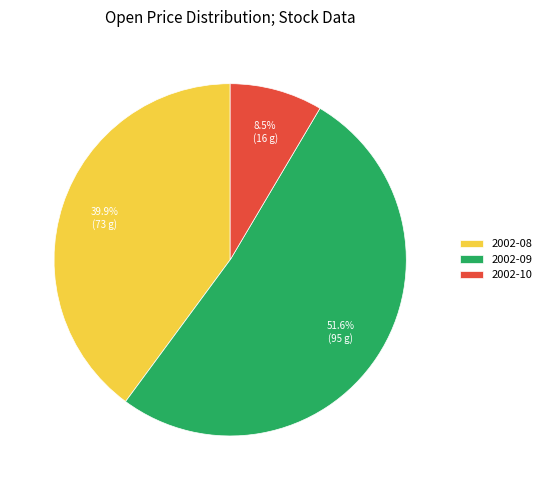

Rank the categories by value from lowest to highest.

2002-10, 2002-08, 2002-09